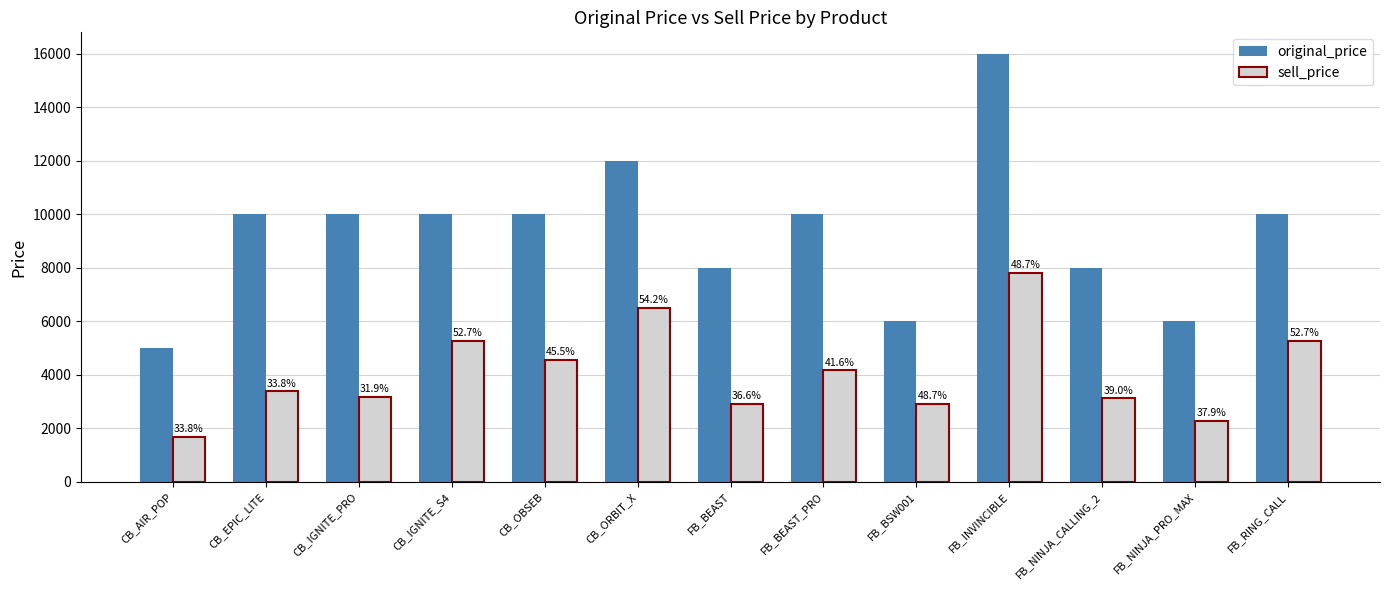

How many bars are there in total?

26